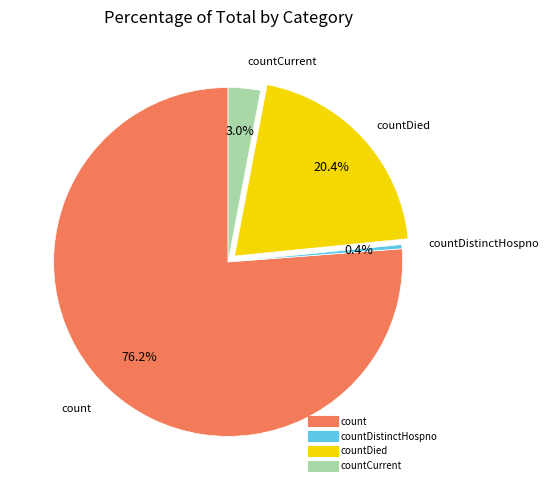

How many segments does this pie chart have?

4